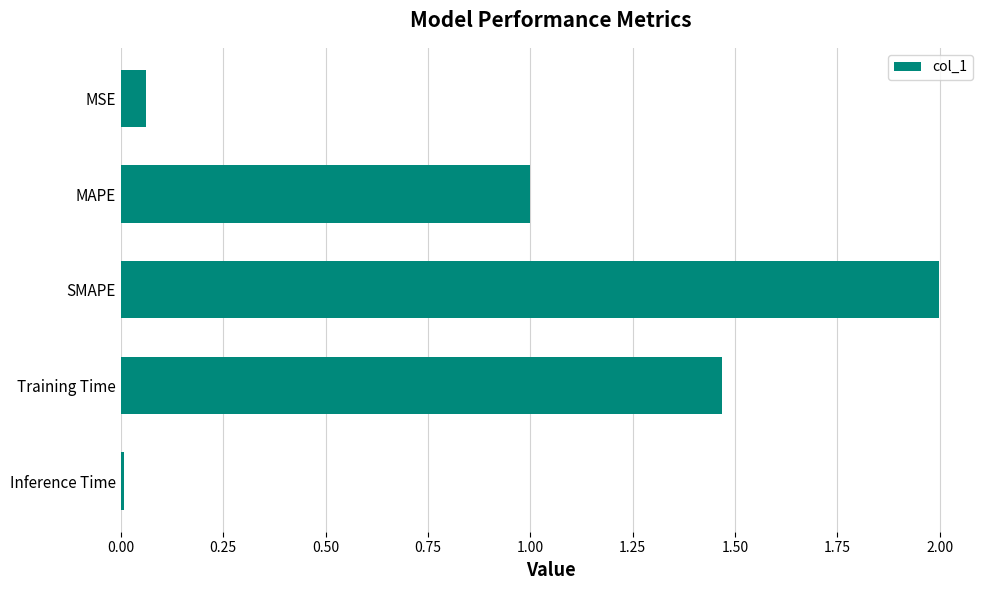

What is the change in value from MAPE to Training Time?

+0.5